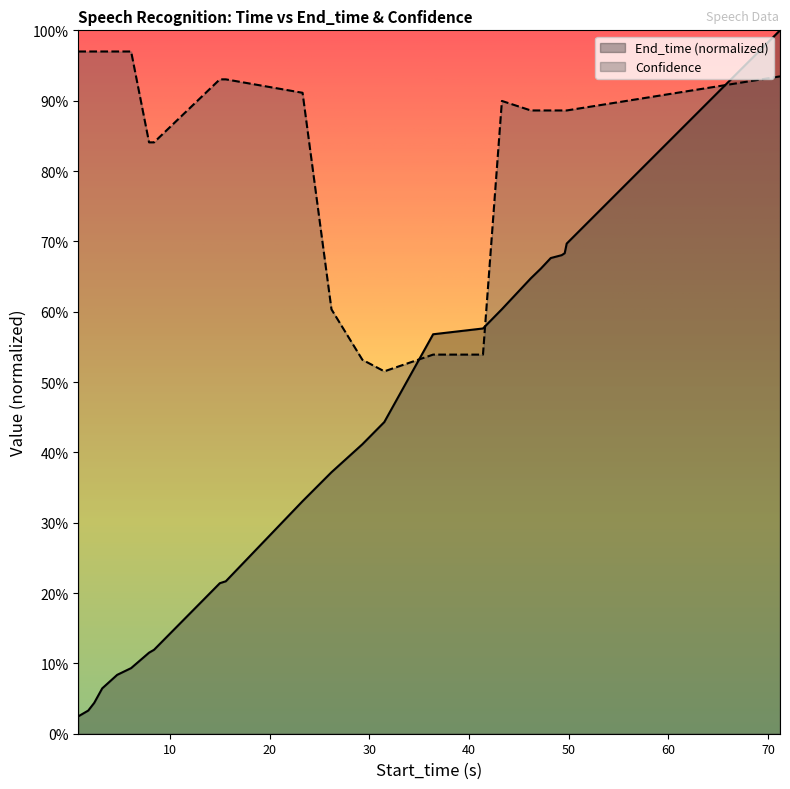

Is the value of Confidence at 41.4 greater than the value of End_time at 3.2?

Yes